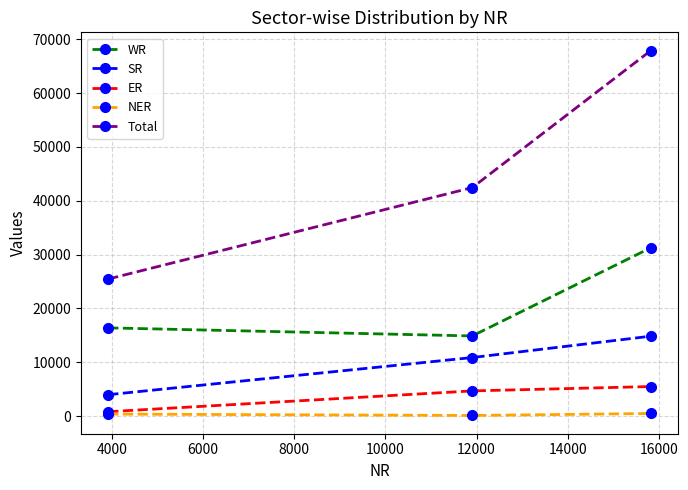

How many lines are shown in the chart?

5